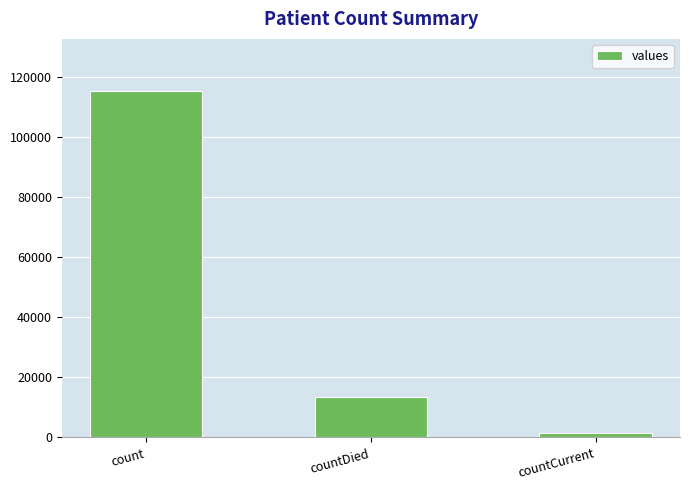

Reading left to right, list all the values displayed in this chart.

115379	13343	1383